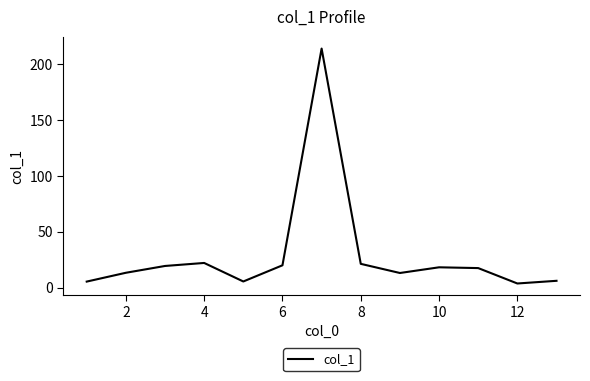

What is the greatest value displayed?

214.2